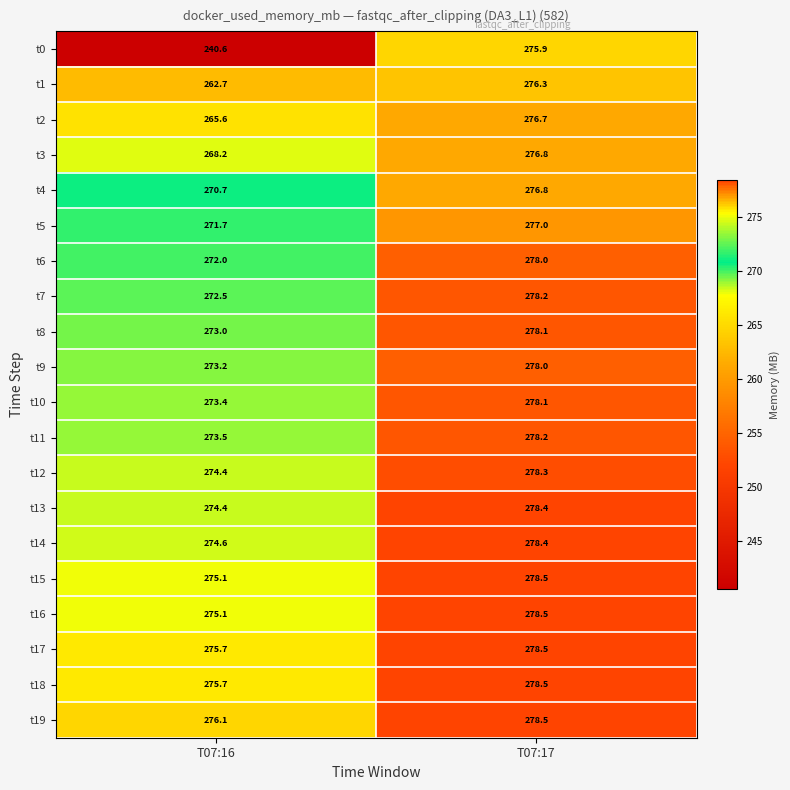

Which series has the largest total across all categories?

t19